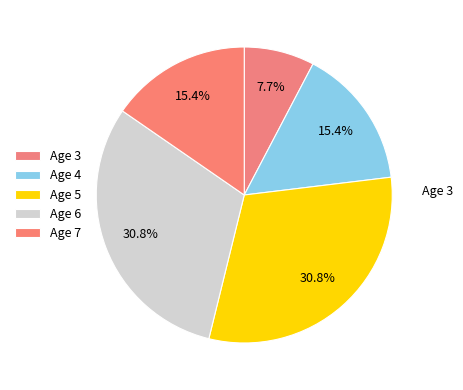

Rank the categories by value from lowest to highest.

3, 7, 4, 6, 5